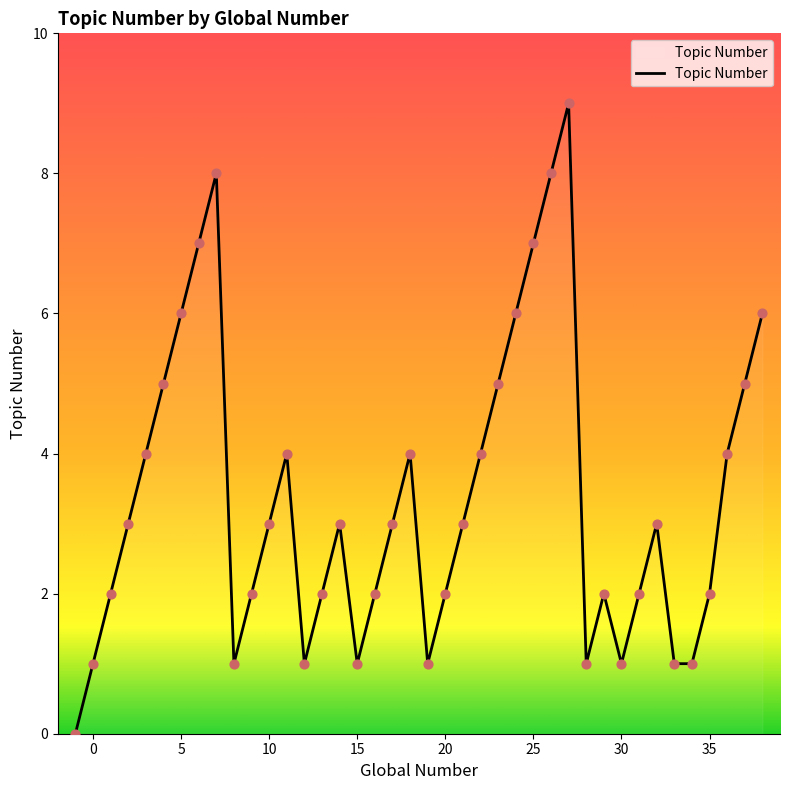

What is the maximum value shown in the chart?

9